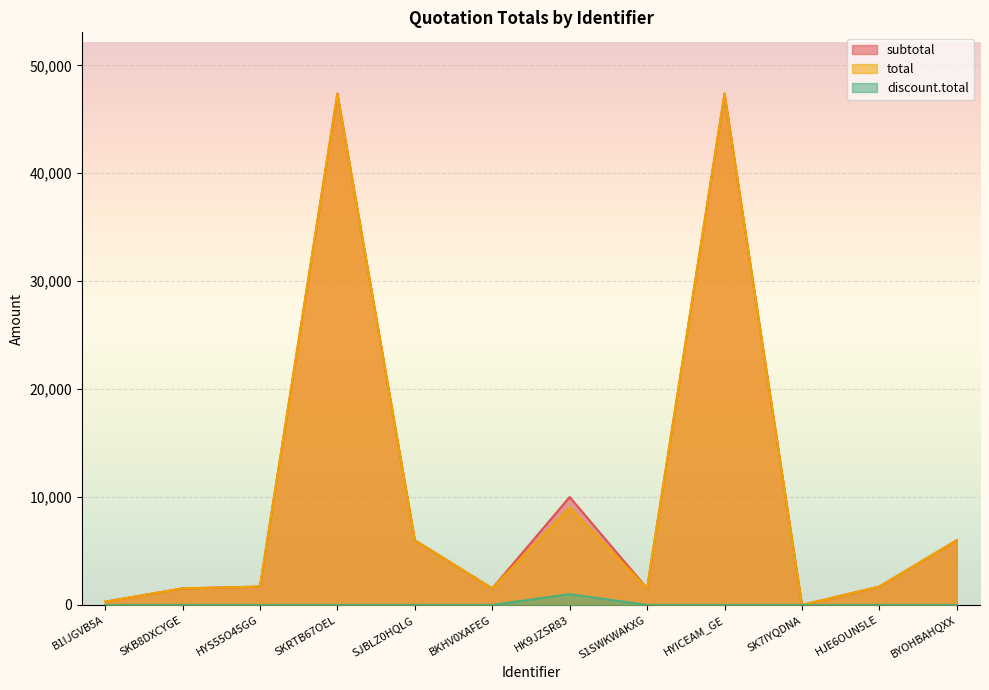

Which series has the largest range (max minus min)?

subtotal